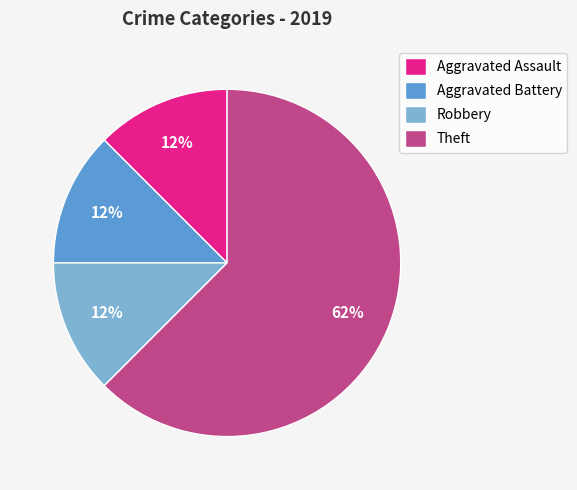

Combined, do Aggravated Assault and Theft account for over 50%?

Yes